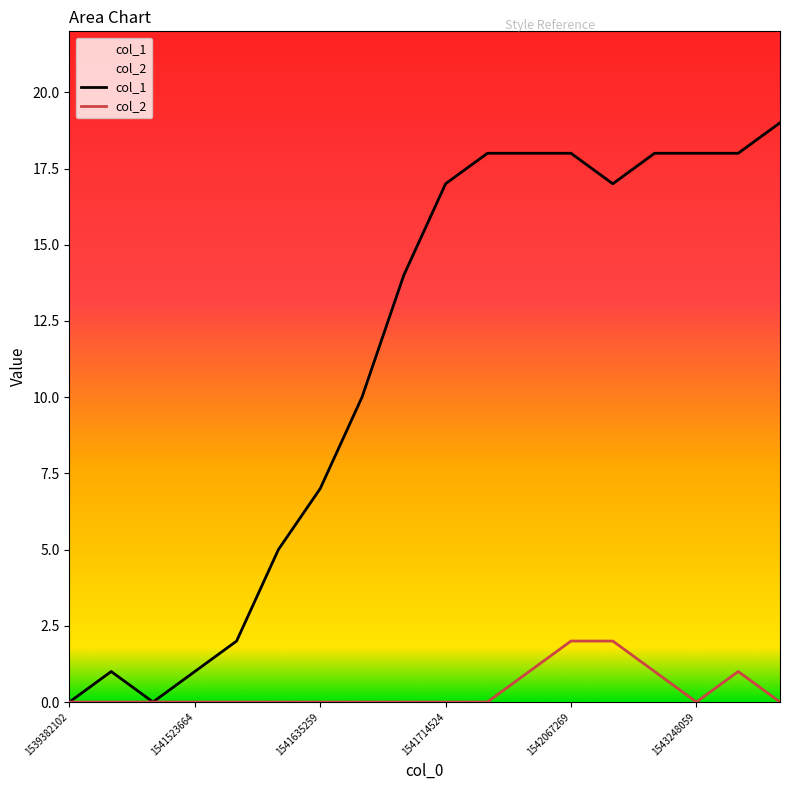

The col_1 series shows 4 at 1541635259. True or false?

False